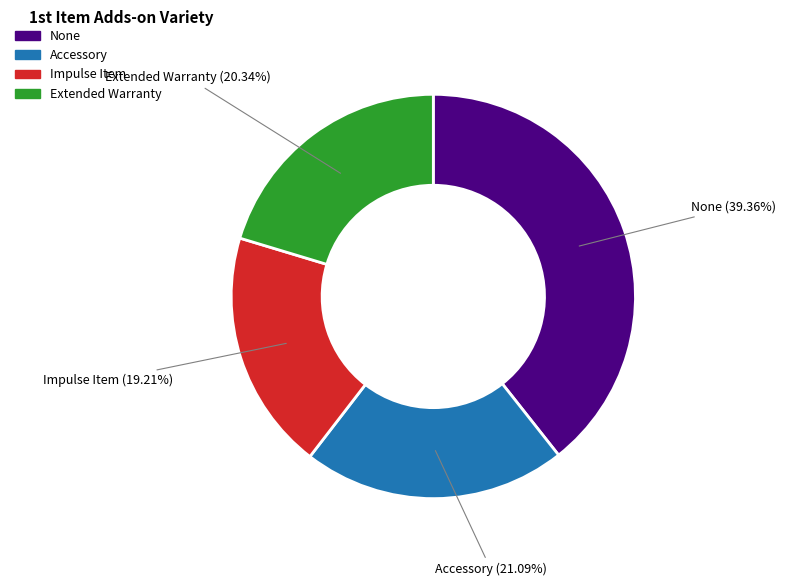

Is there any slice that represents more than half of the pie?

No